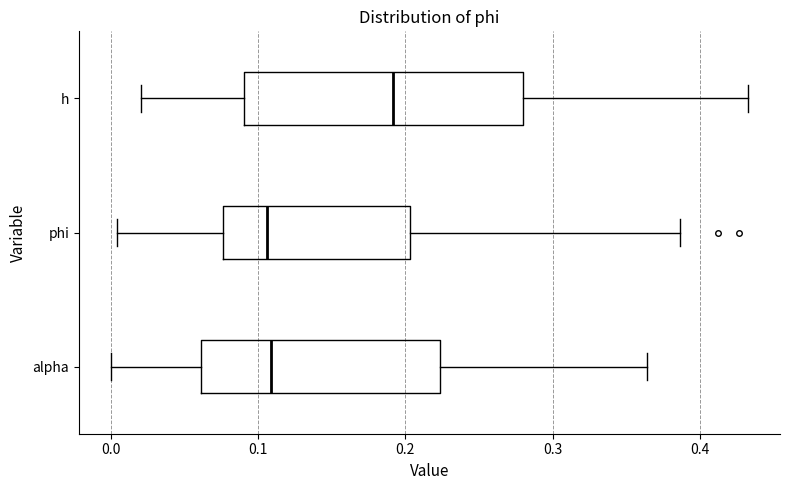

Reading bottom to top, read every box against the x-axis: the position of its median line, the range the box covers, and the ends of its whiskers. The values are not printed on the chart, so give them approximately, as read against the axis.

alpha: median 0.11, box 0.06 to 0.22, whiskers 0.00 to 0.36
phi: median 0.11, box 0.08 to 0.20, whiskers 0.00 to 0.39
h: median 0.19, box 0.09 to 0.28, whiskers 0.02 to 0.43